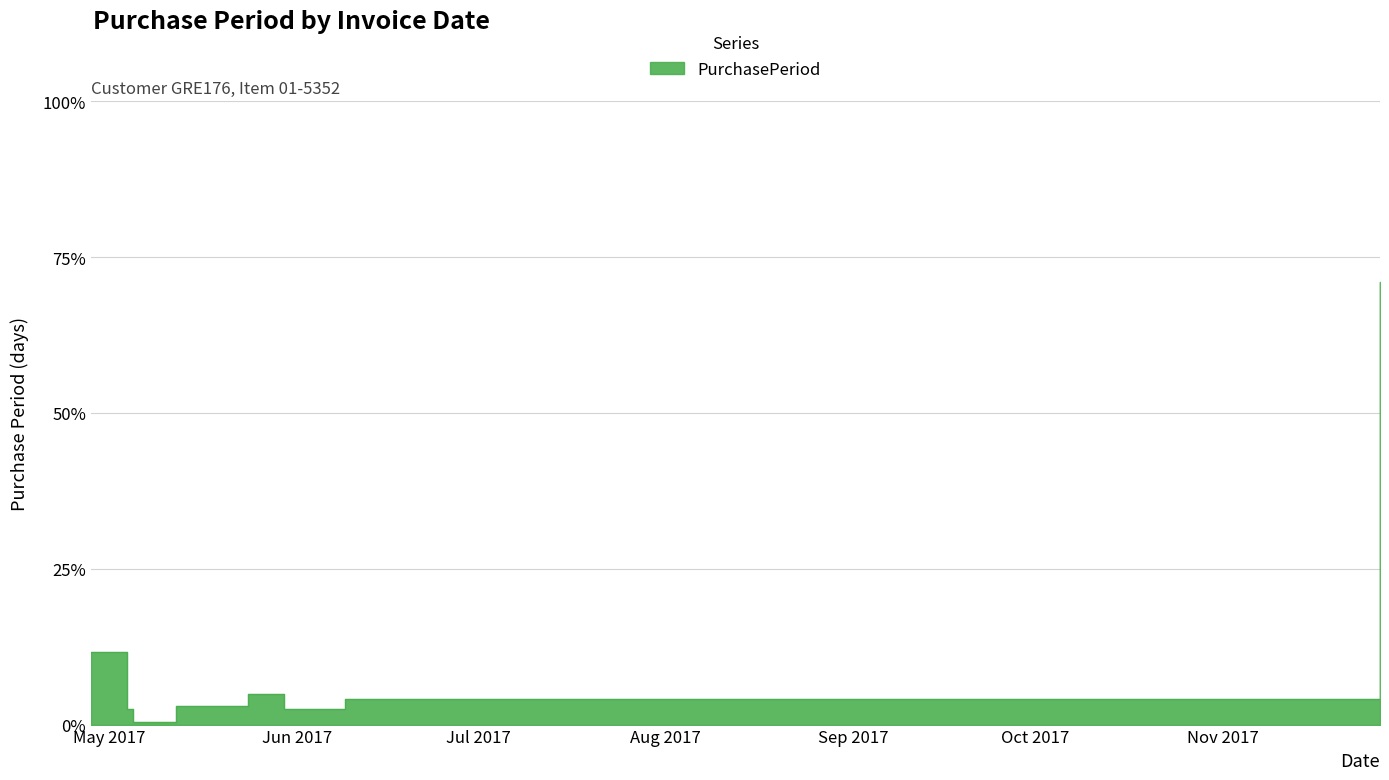

What is the label of the 3rd point from the right?

2017-05-30